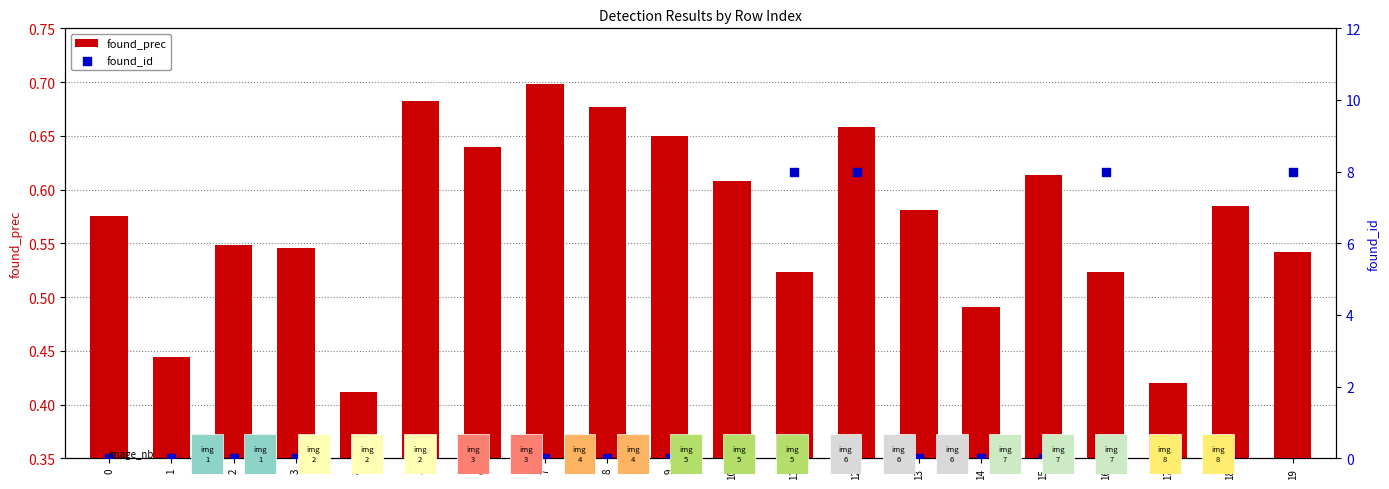

Is the value of found_id at 7 greater than the value of found_prec at 3?

No